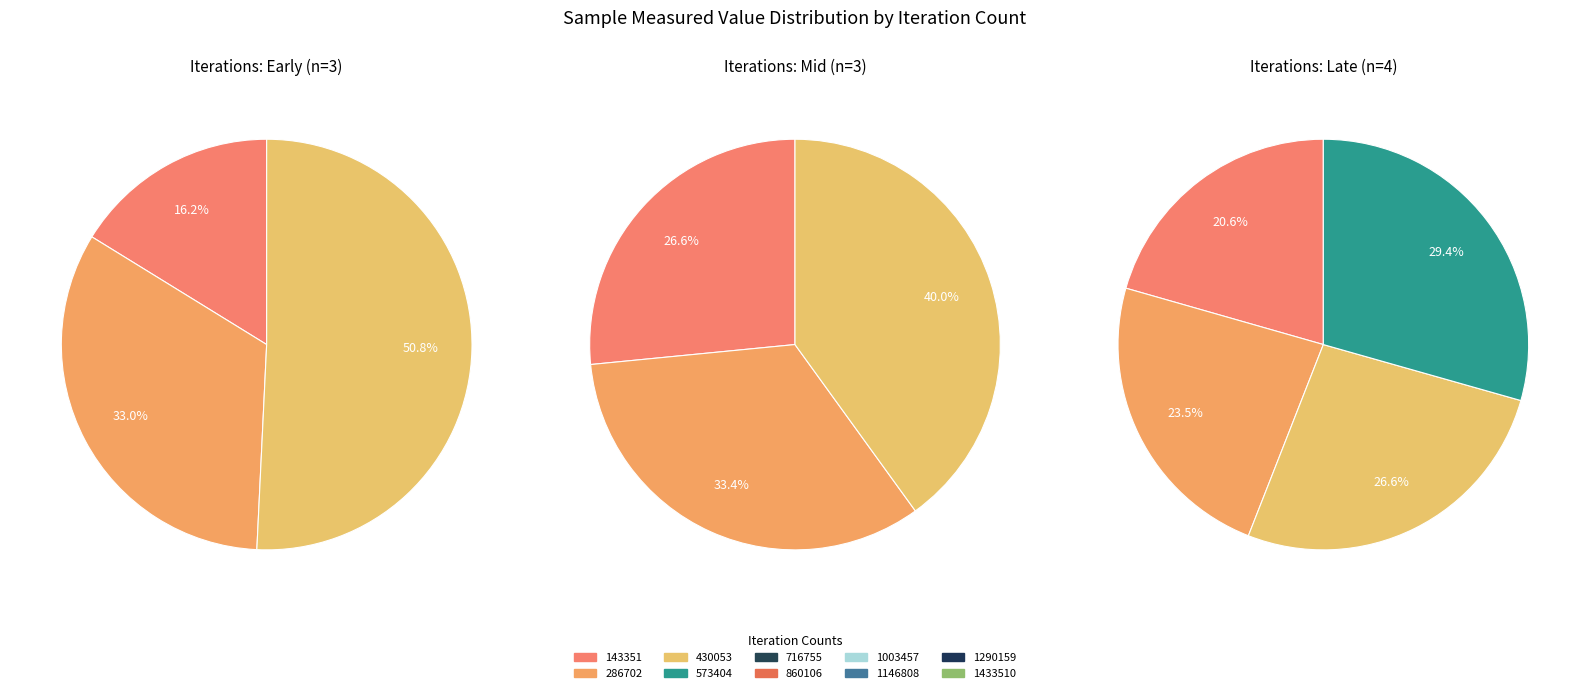

Is it true that 573404 is 21% of the pie?

False